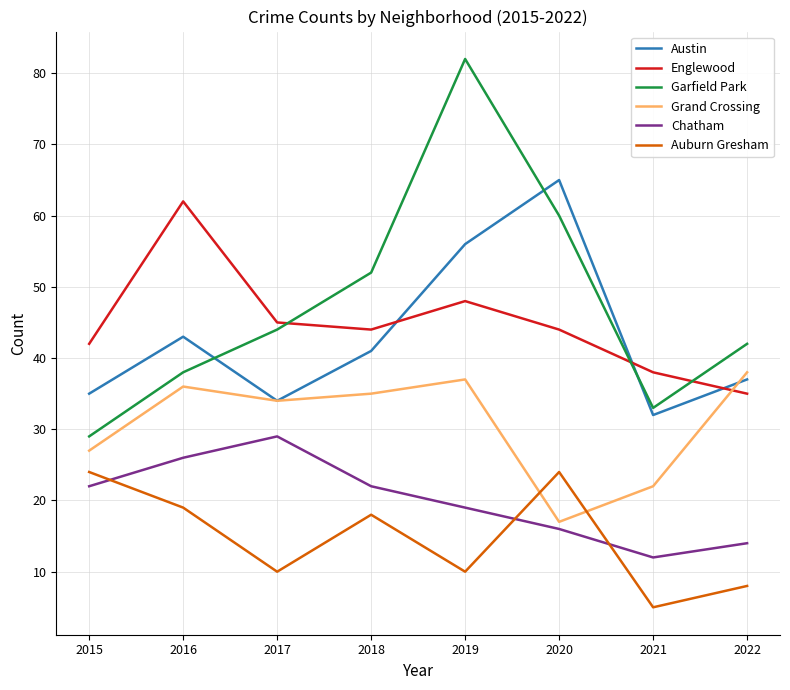

At which label does Grand Crossing reach its peak?

2022